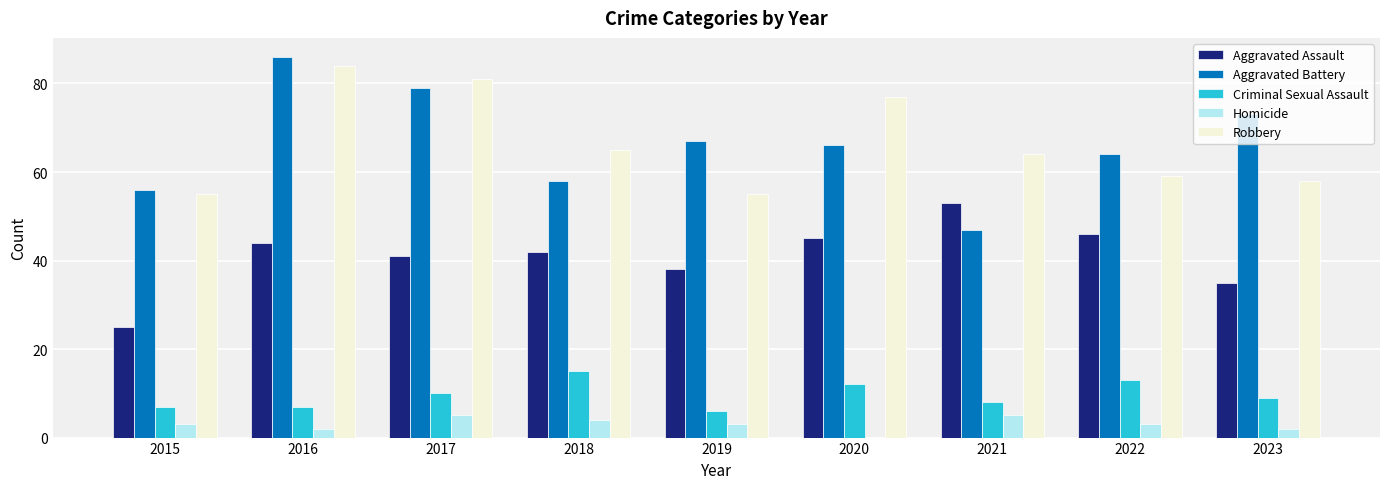

How many data points does each series have?

9